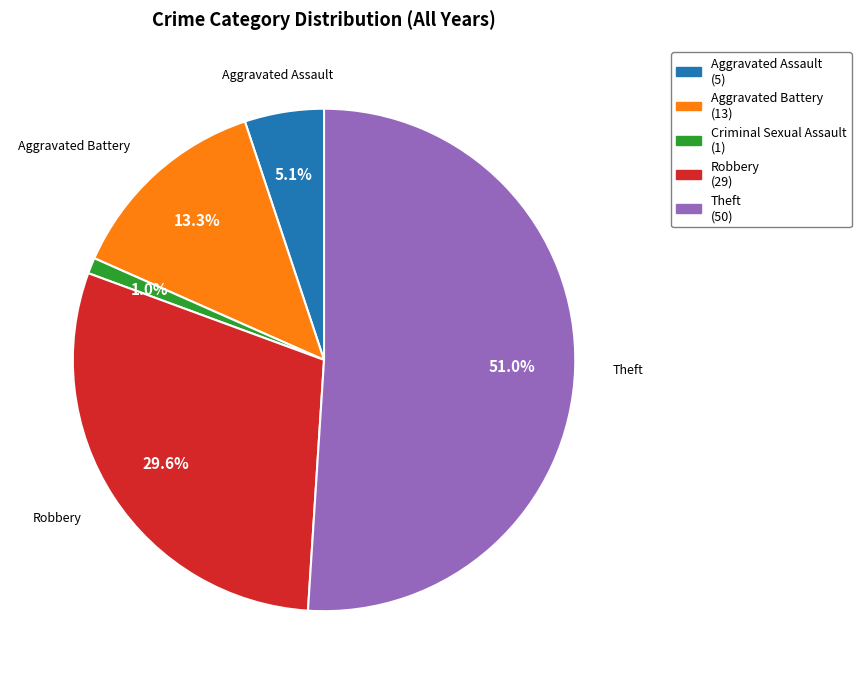

True or false: Criminal Sexual Assault accounts for 11% of the total.

False